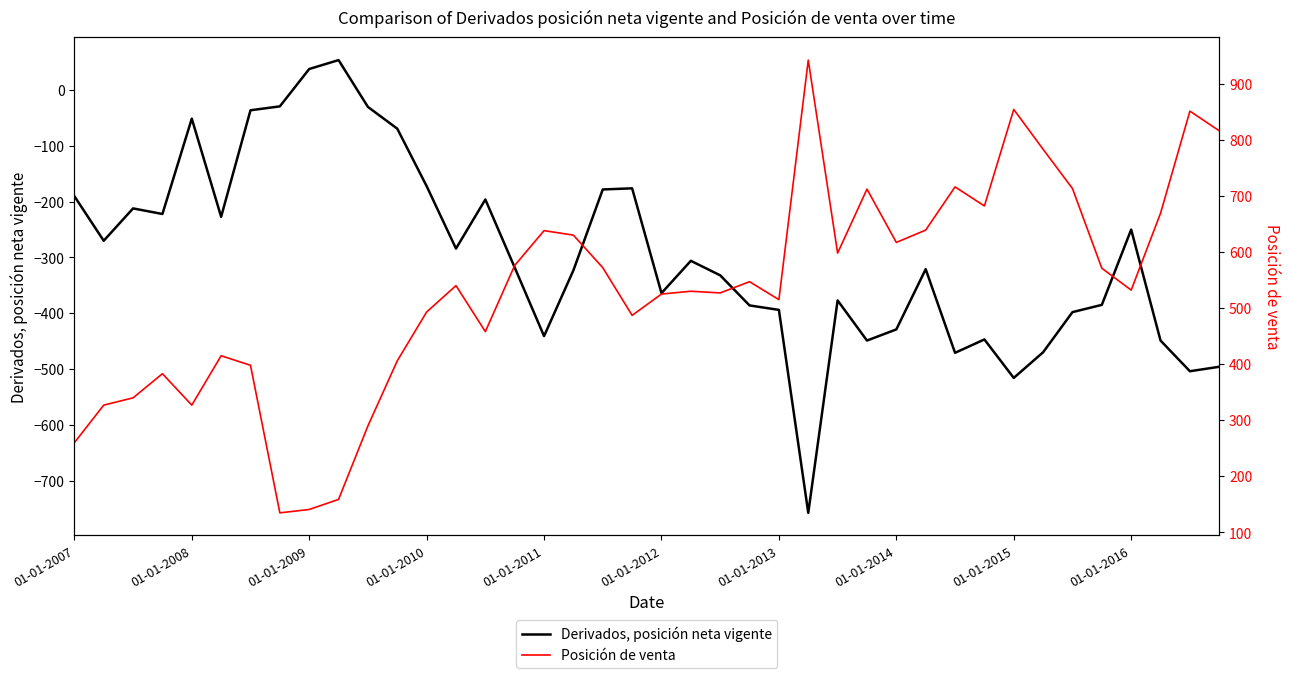

At how many categories does at least one series exceed -138?

40